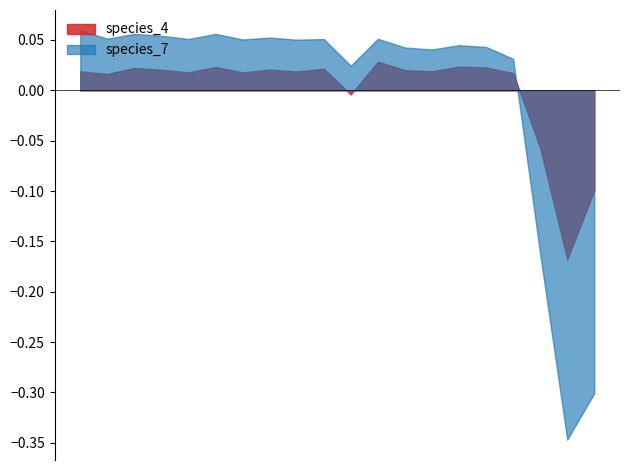

The species_4 series shows 0.3 at 9. True or false?

False